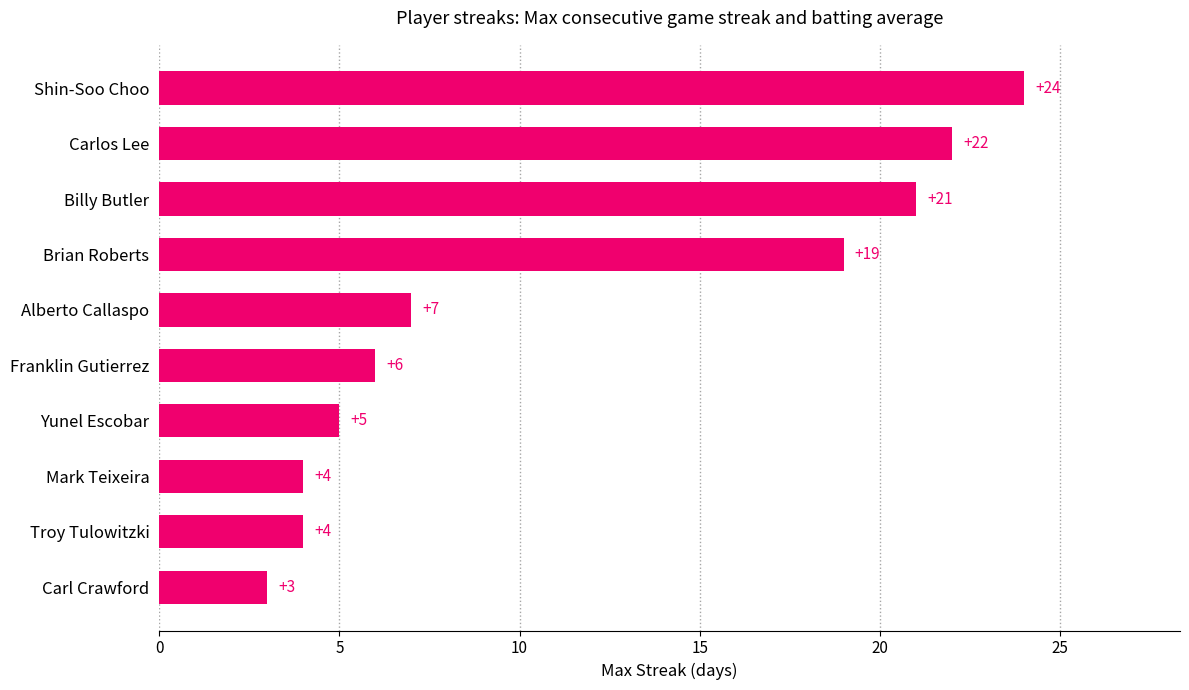

Which category has the lowest value across all series?

Carl Crawford